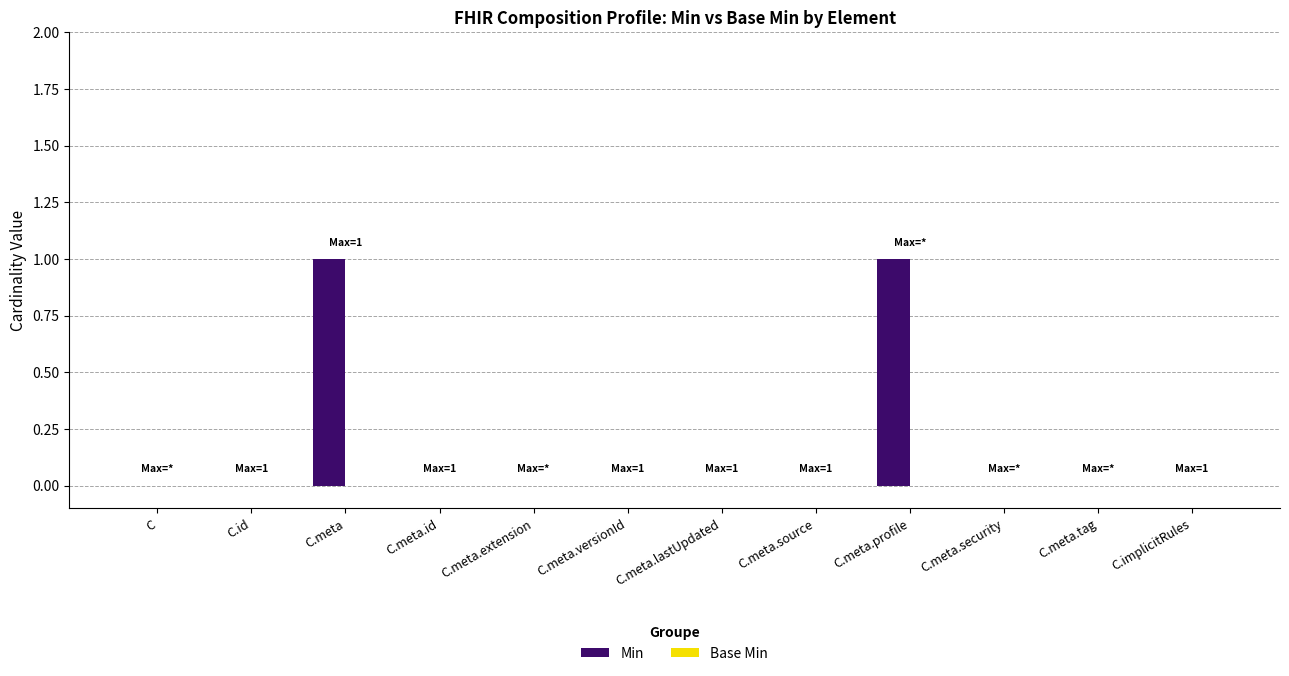

The chart shows a value of 0 at C.meta.versionId. True or false?

True